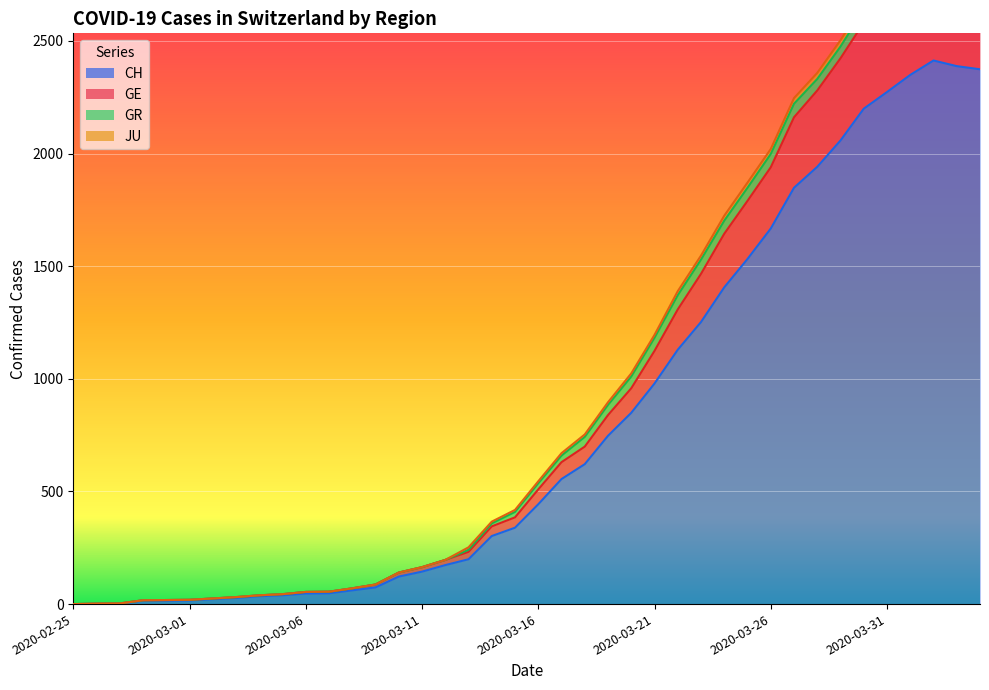

At which category does the chart reach its peak across all series?

2020-04-02